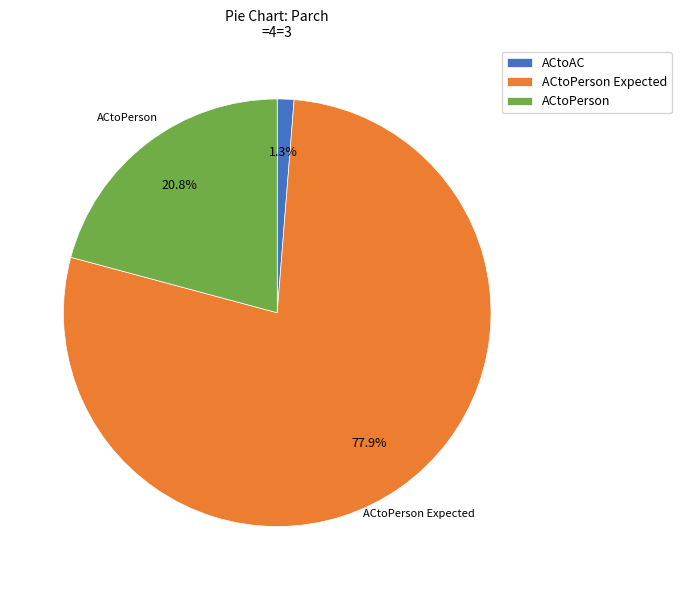

To the nearest percent, what is the average slice percentage?

33%